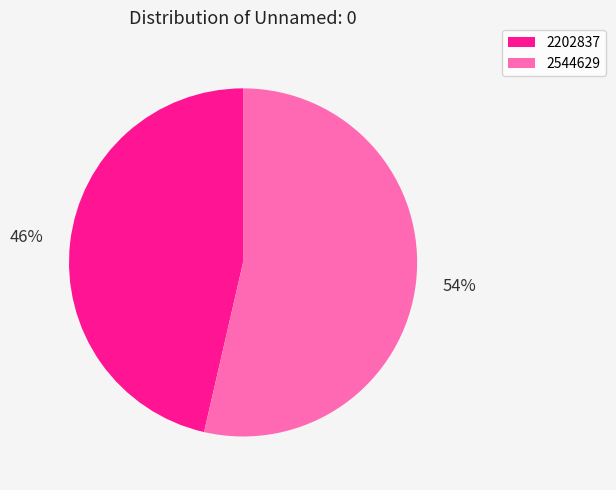

Combined, do 2544629 and 2202837 account for over 50%?

Yes